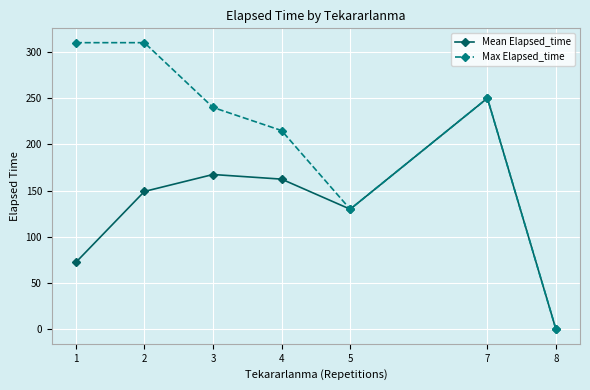

How many interior local valleys does the Max Elapsed_time series have?

1